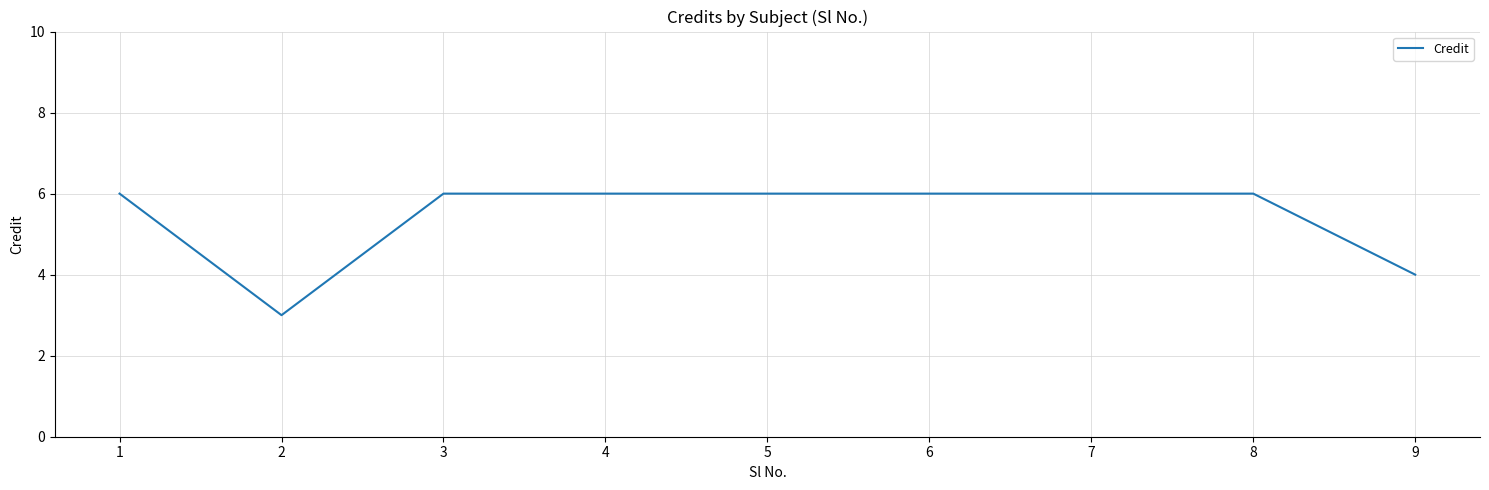

What is the minimum value shown in the chart?

3